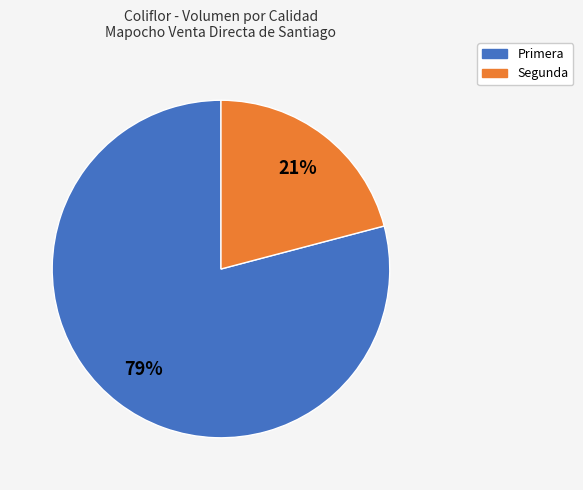

The Segunda slice represents 21% of the pie. True or false?

True